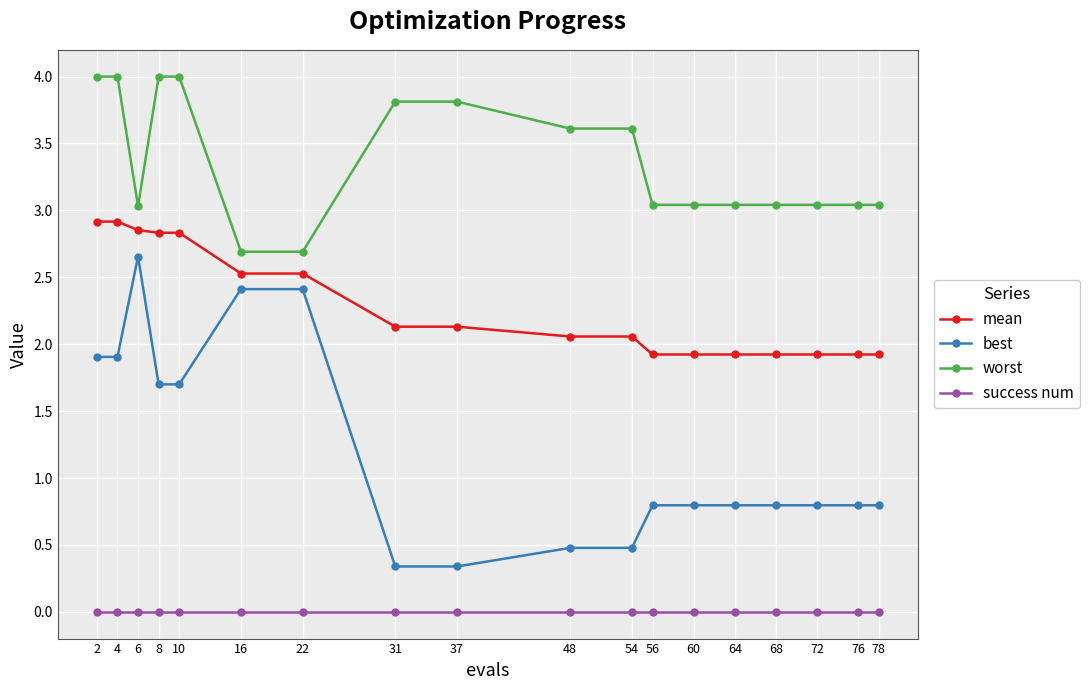

Count the number of categories in the chart.

18